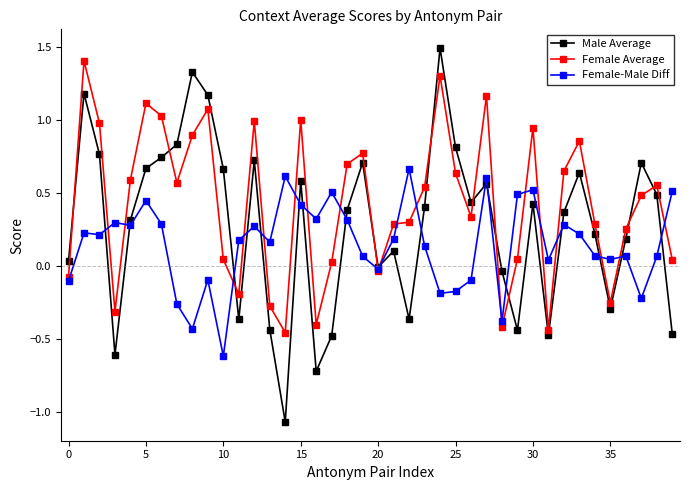

Which series has the largest range (max minus min)?

Male Average